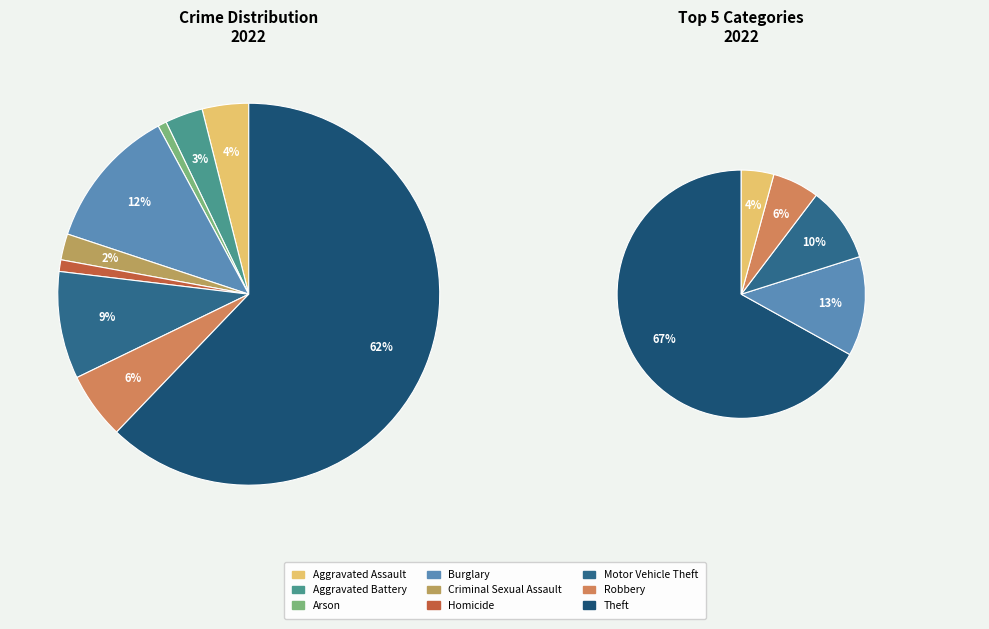

Which slice is the largest?

Theft